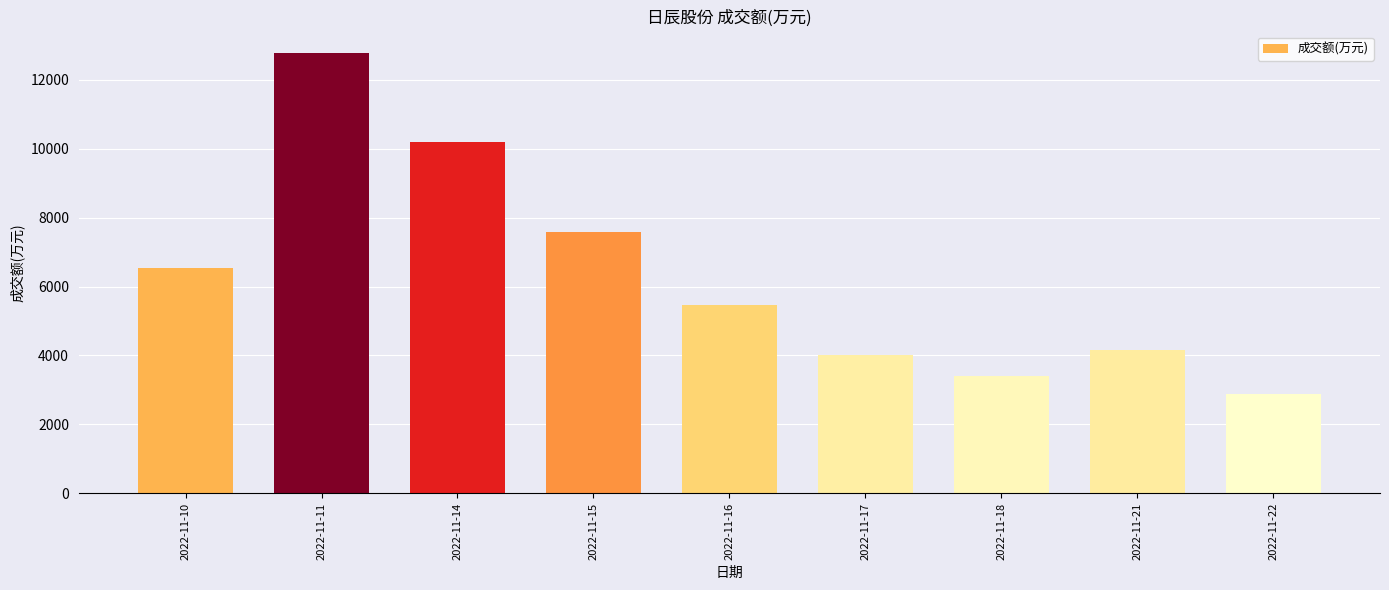

How many distinct data groups are displayed?

1